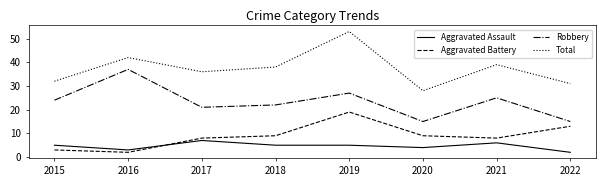

At which category is the sum across all series the highest?

2019